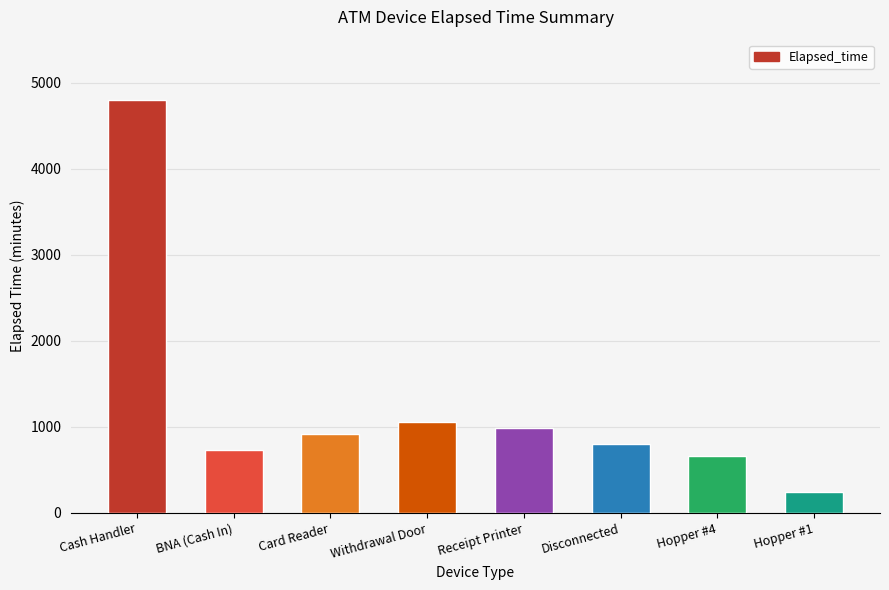

True or false: the data shows 240 at Hopper #1.

True